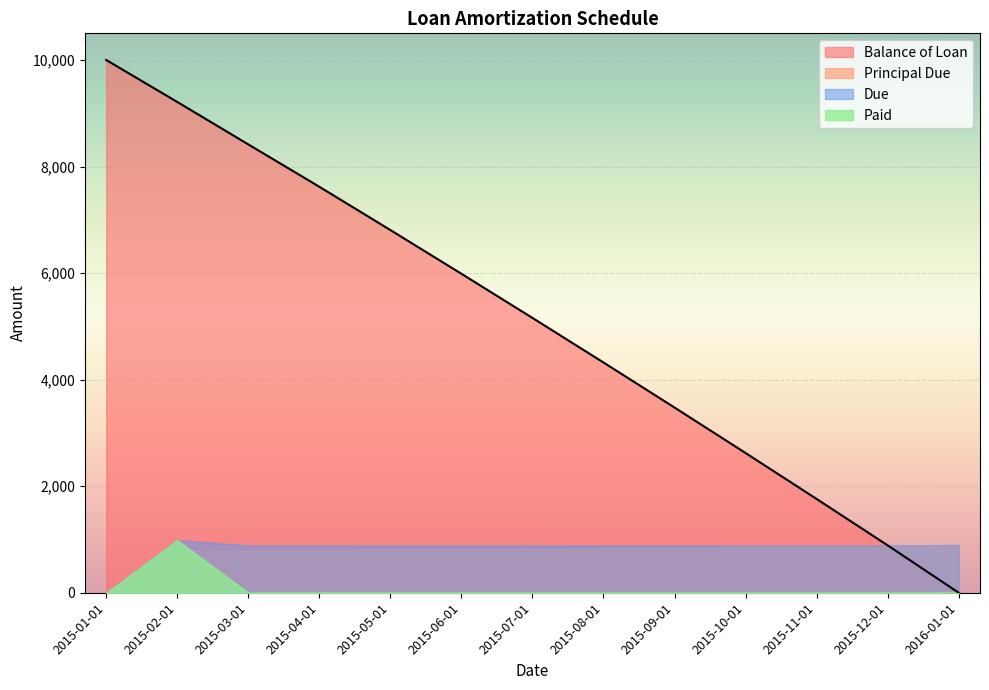

True or false: Principal Due has a value of 301.5 at 2015-05-01.

False